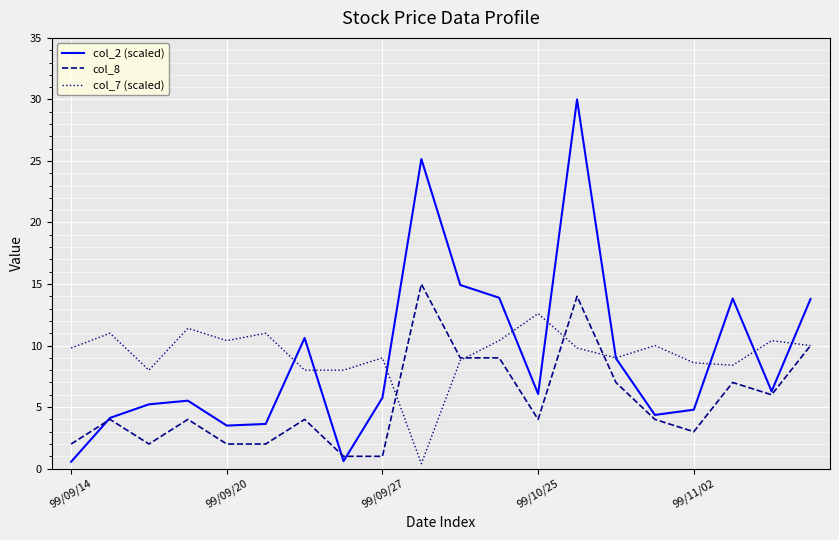

How many intersections are there between col_7 (scaled) and col_2 (scaled)?

9